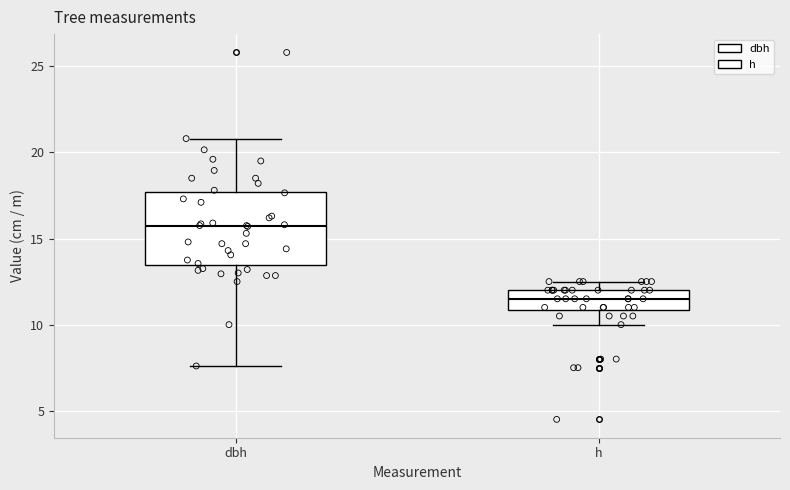

Comparing the boxes themselves (not the whiskers), which one is the tallest?

dbh